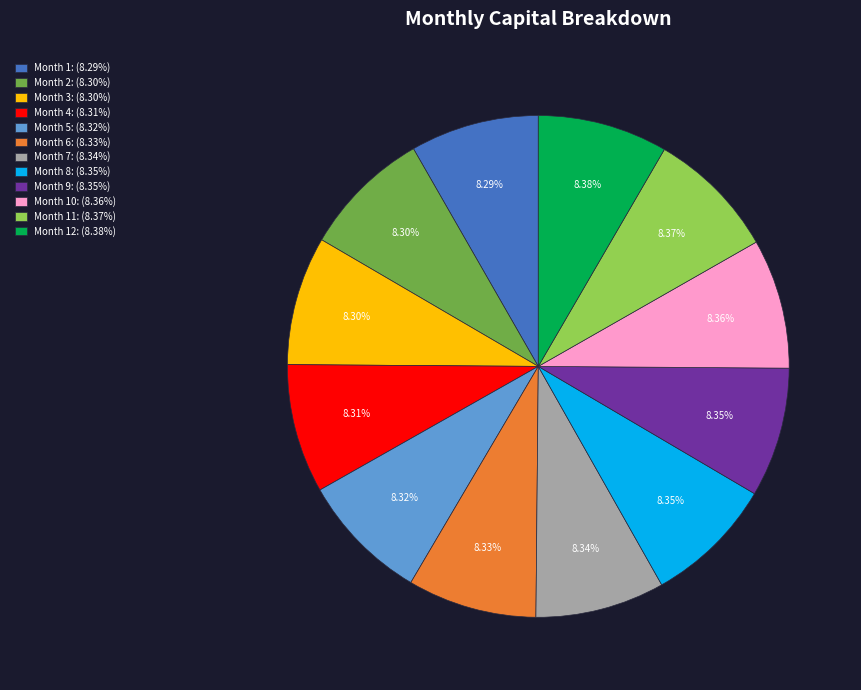

What is the ratio of the value at Month 3: (8.30%) to the value at Month 2: (8.30%)?

1.0